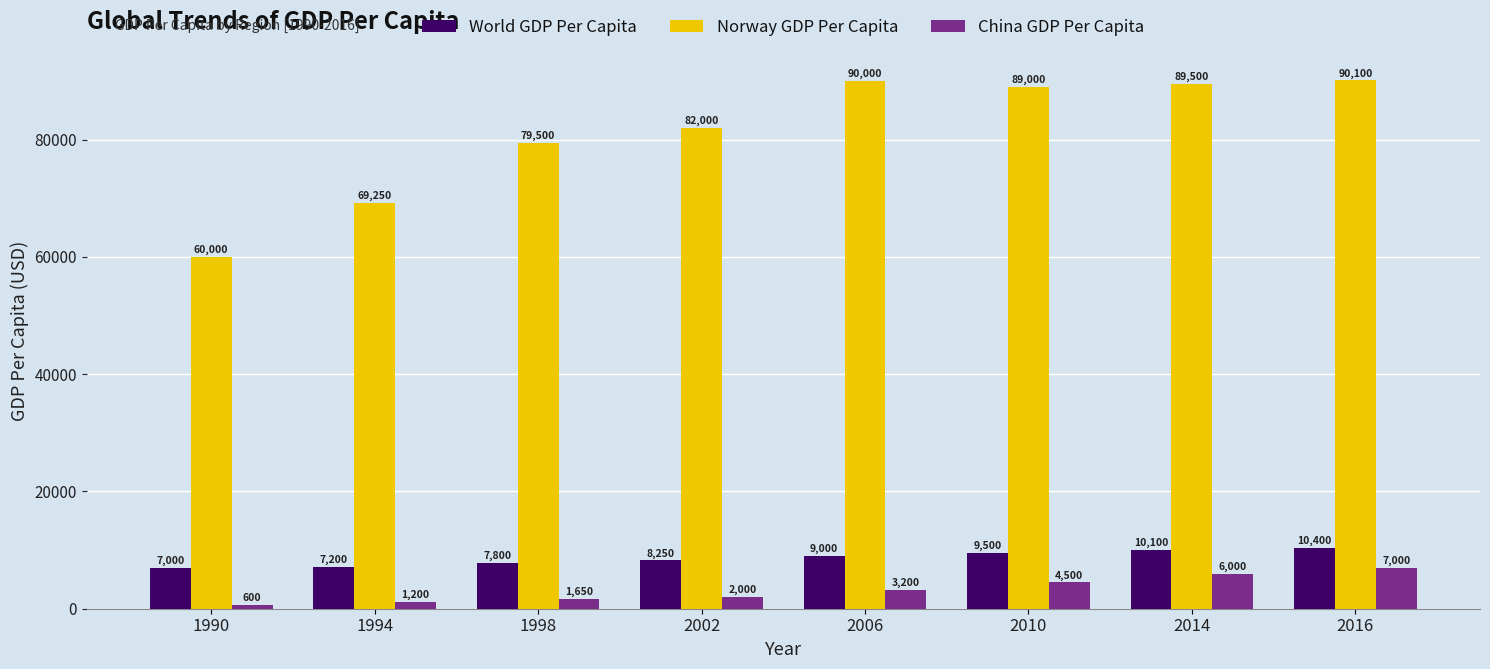

What is the difference between the maximum and second lowest values in the World GDP Per Capita series?

3200